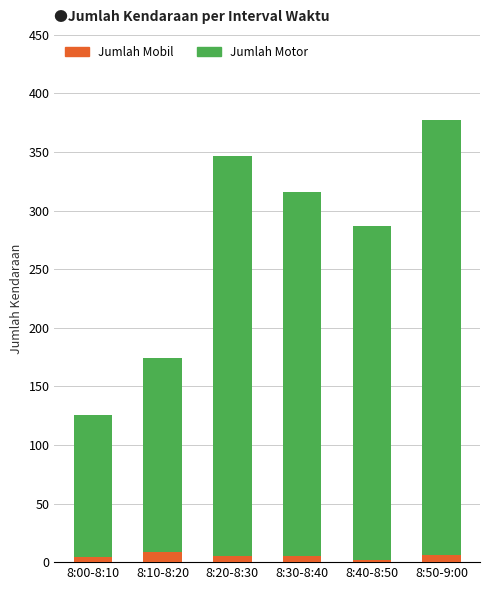

At which category is the sum across all series the highest?

8:50-9:00